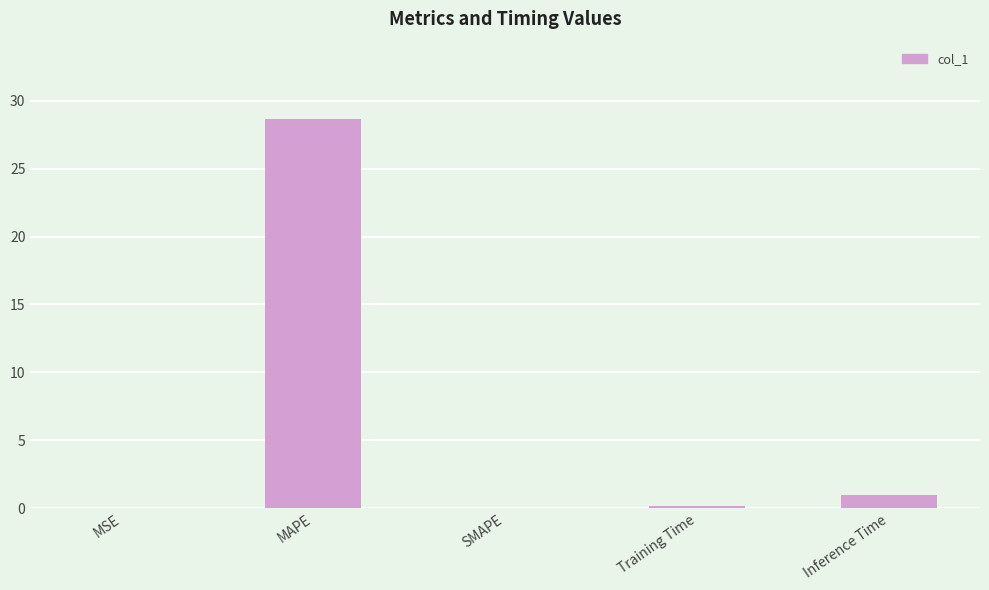

What is the change in value from SMAPE to Inference Time?

+1.0